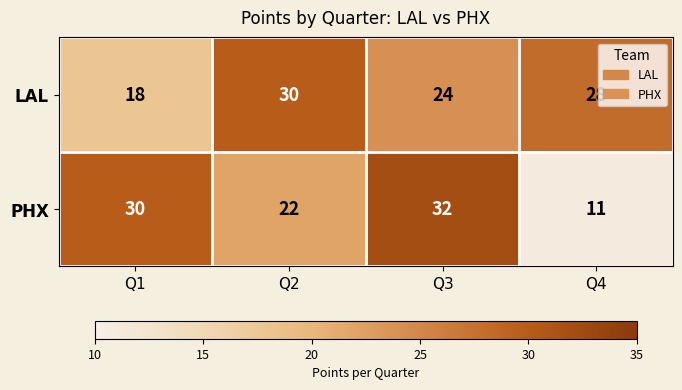

Is the value of PHX at Q1 greater than the value of LAL at Q3?

Yes